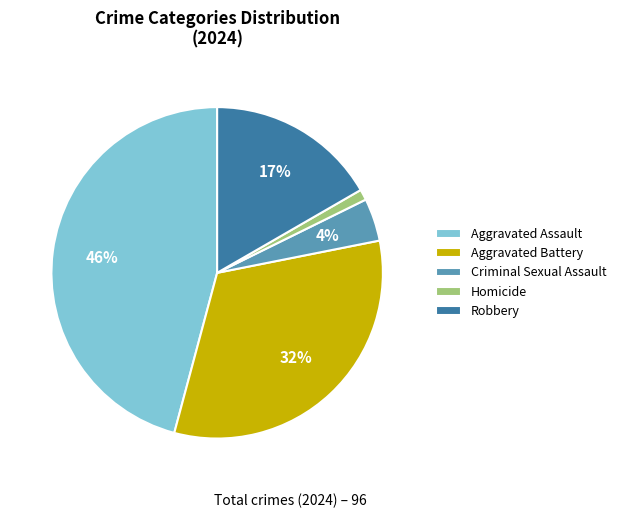

Is there any slice that represents more than half of the pie?

No